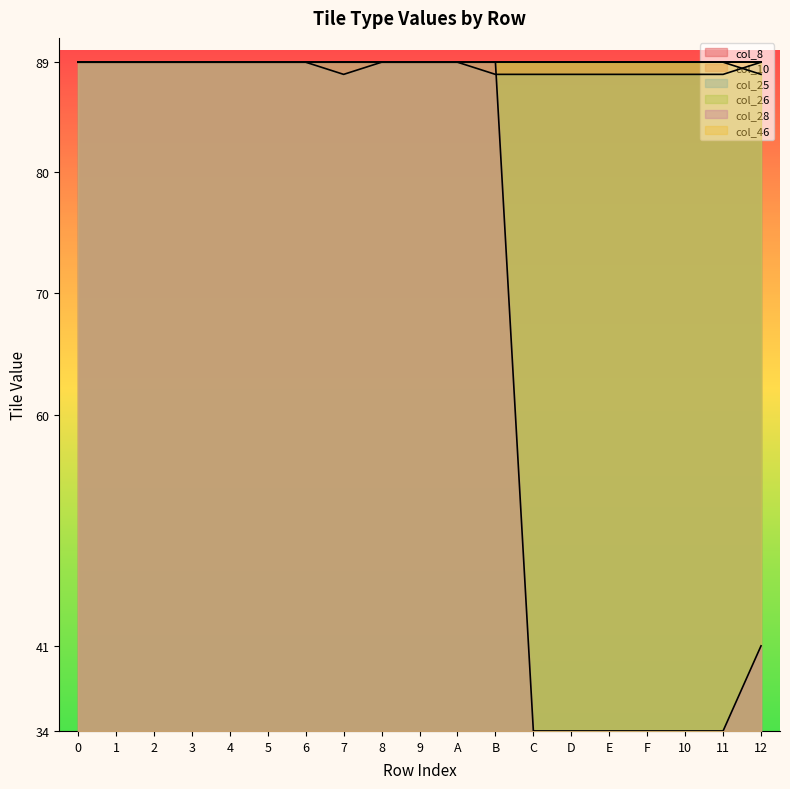

The col_28 series shows 30 at 5. True or false?

False